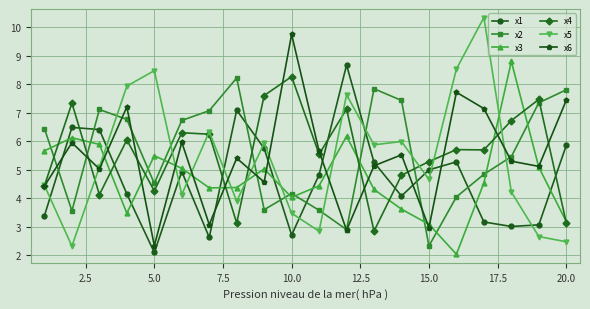

Which series has the widest spread of values?

x5